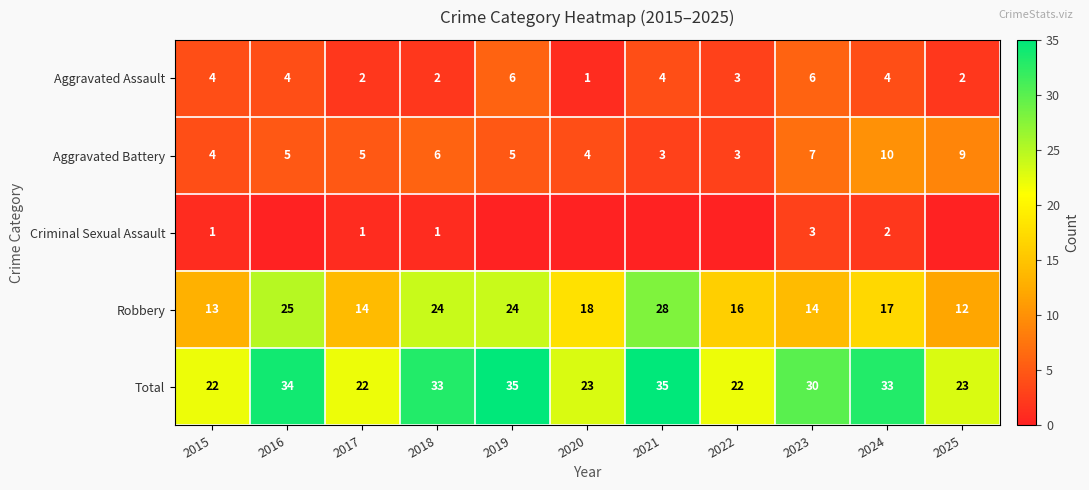

What is the lowest value of the Robbery series?

12